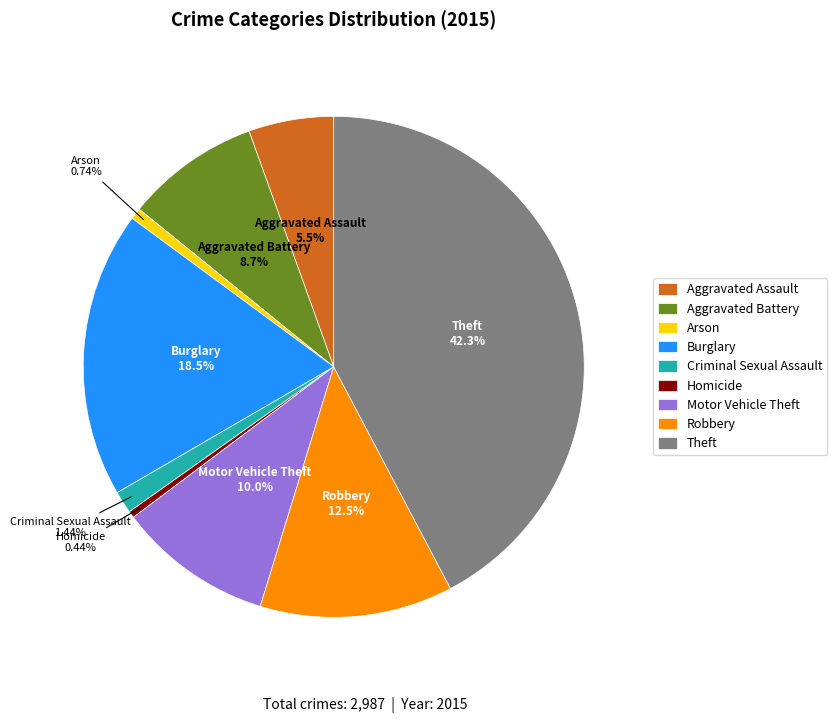

The Aggravated Assault slice represents 1% of the pie. True or false?

False